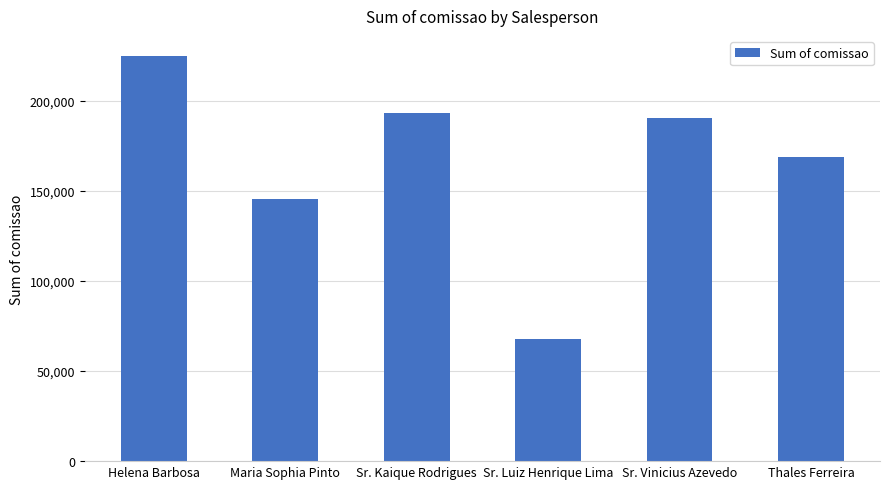

At which label does the data first exceed 190333?

Helena Barbosa